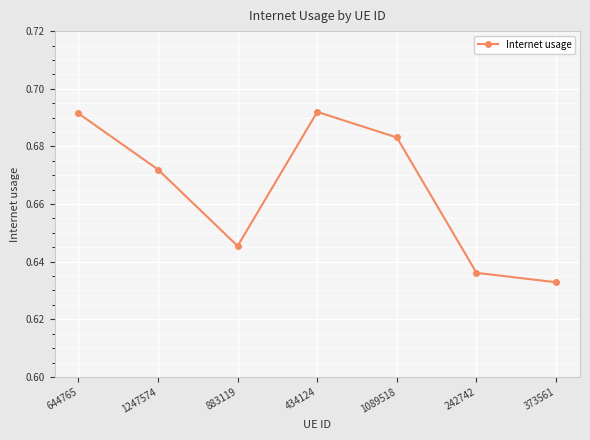

Which category has the lowest value across all series?

373561